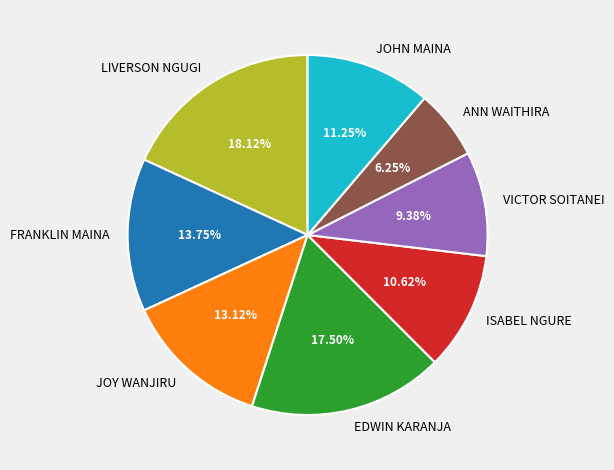

What percentage is the ISABEL NGURE slice, to the nearest percent?

11%